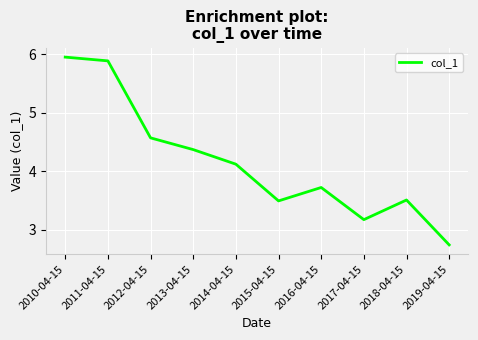

What is the difference between the values at 2019-04-15 and 2015-04-15?

0.8